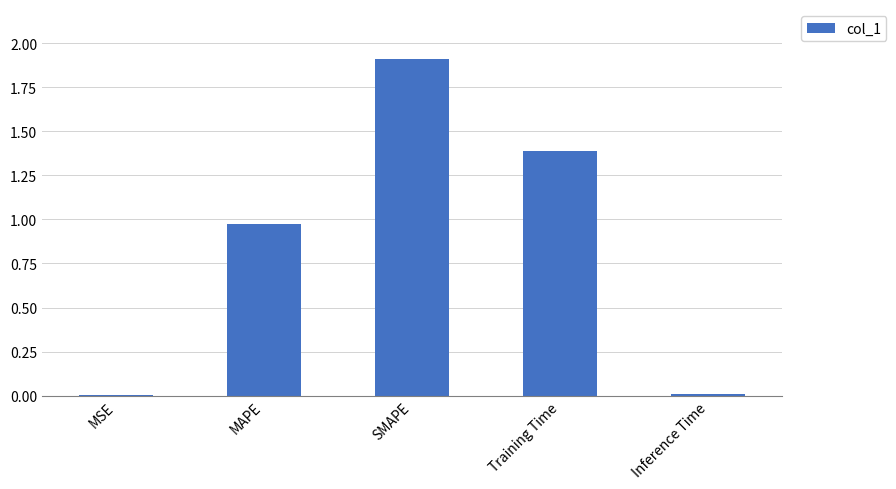

True or false: the data shows 1.9 at SMAPE.

True